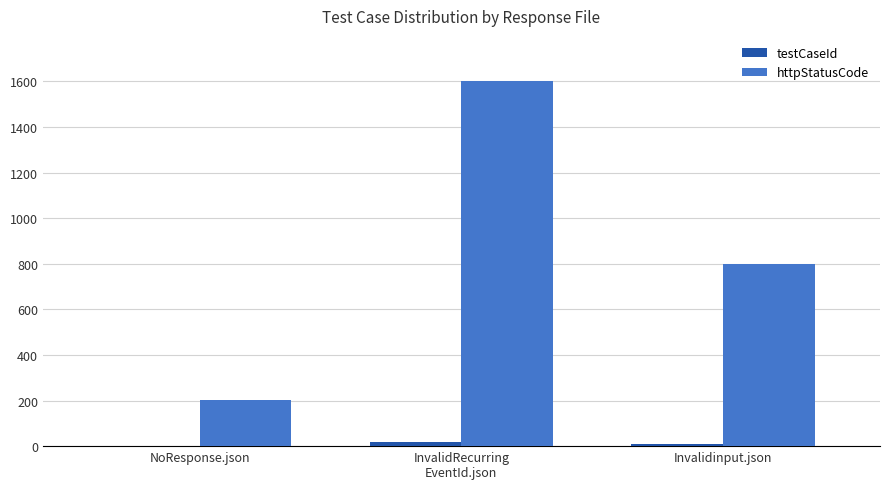

Between NoResponse.json and Invalidinput.json, which series saw the biggest shift?

httpStatusCode